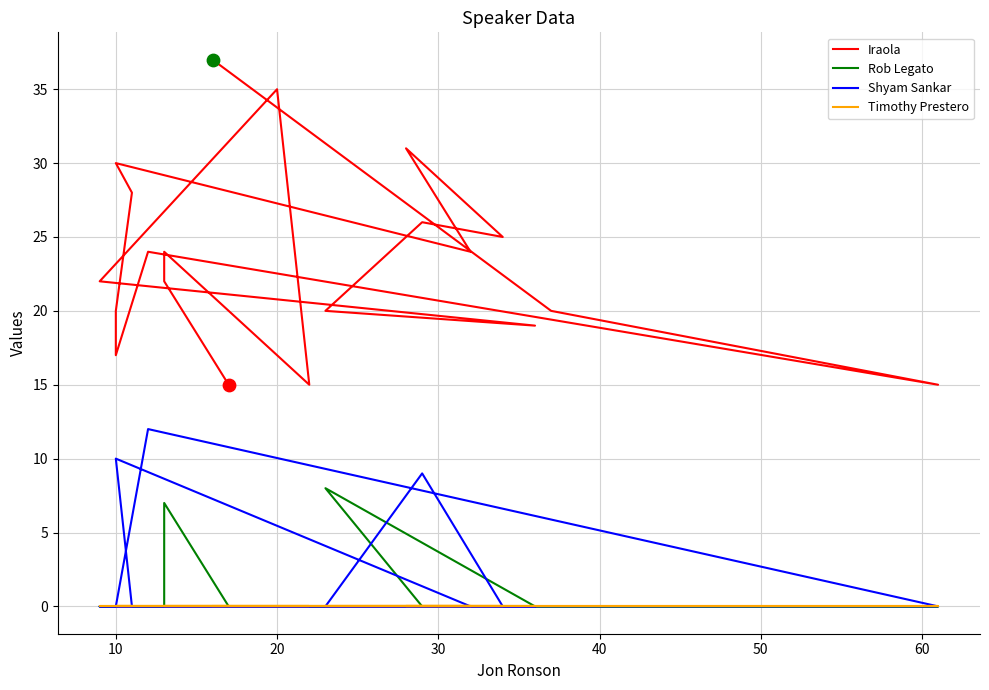

Which series reaches the minimum Y coordinate?

Rob Legato